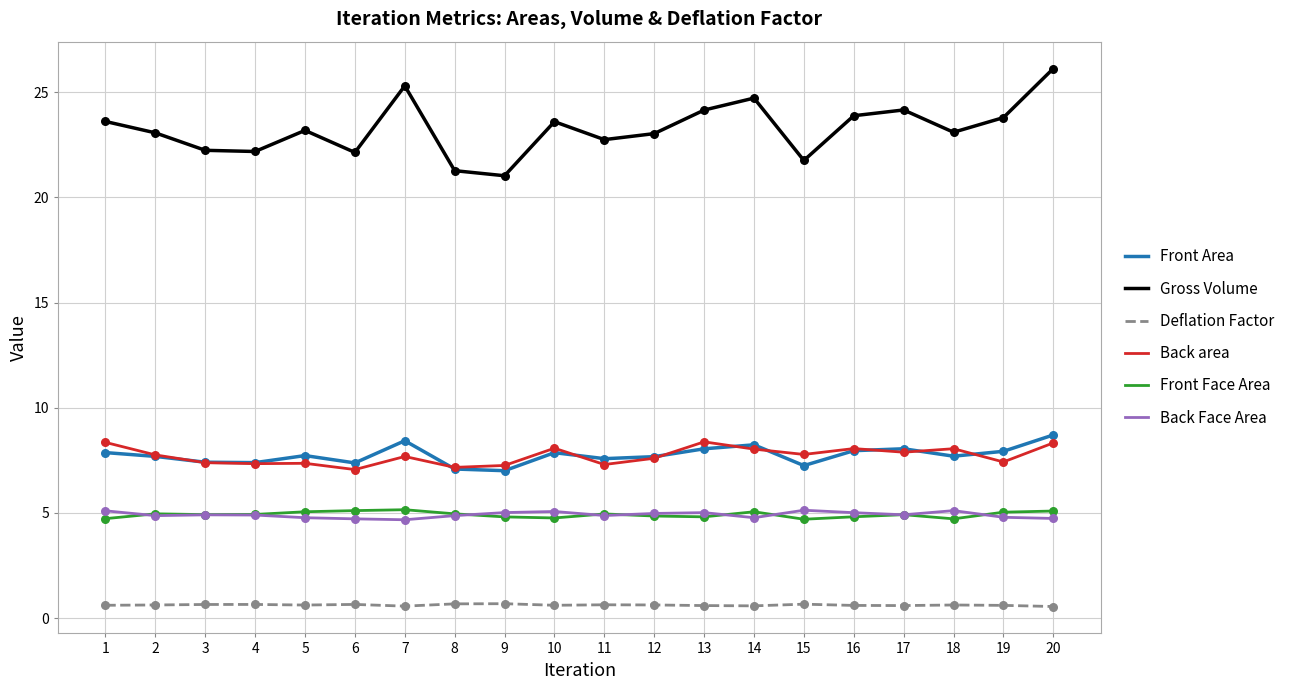

At how many categories does at least one series exceed 5?

20